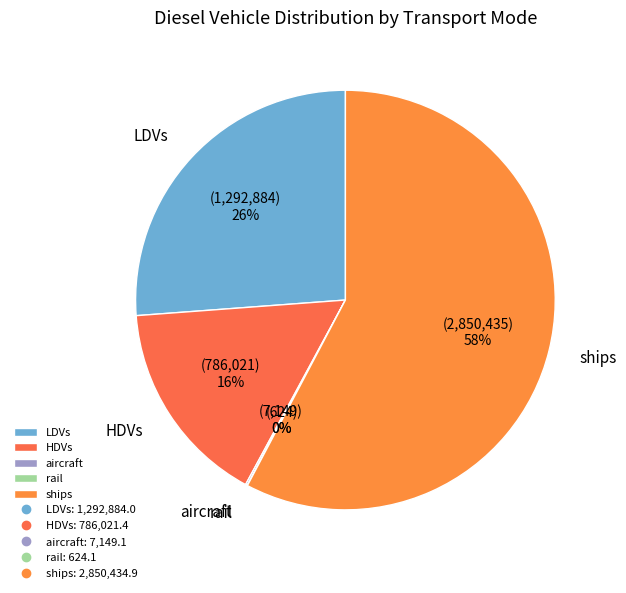

Approximately how many times larger is the value at HDVs compared to ships?

0.3